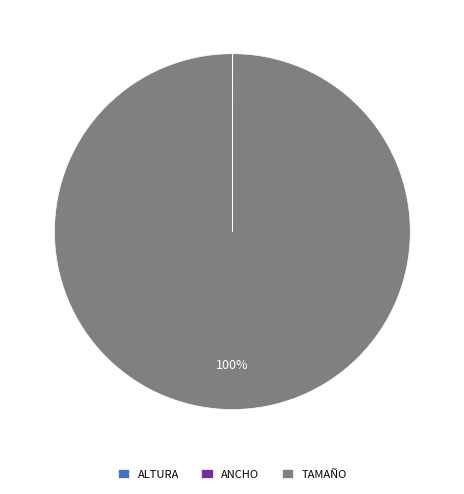

Is it true that TAMAÑO is 100% of the pie?

True